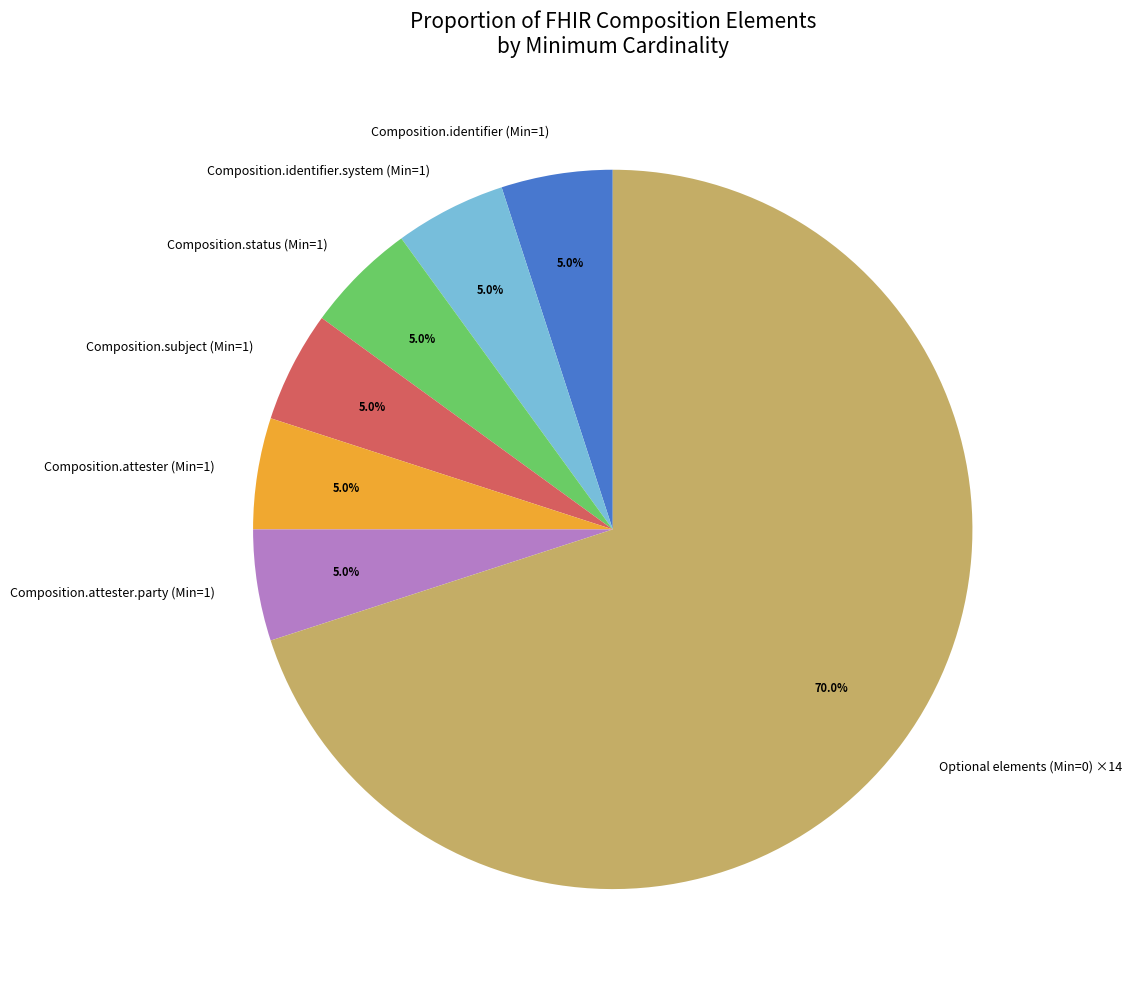

Is Composition.identifier (Min=1) the majority of the pie?

No